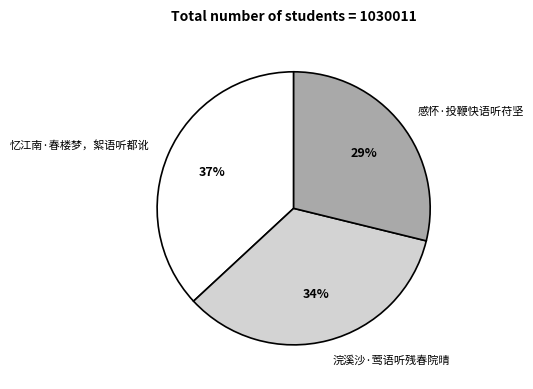

Count the number of slices in the pie.

3